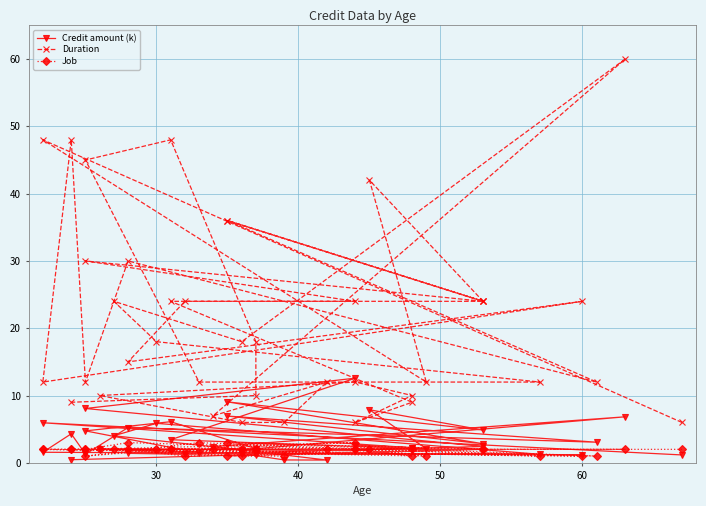

Is it true that Job equals 0.3 at 70?

False